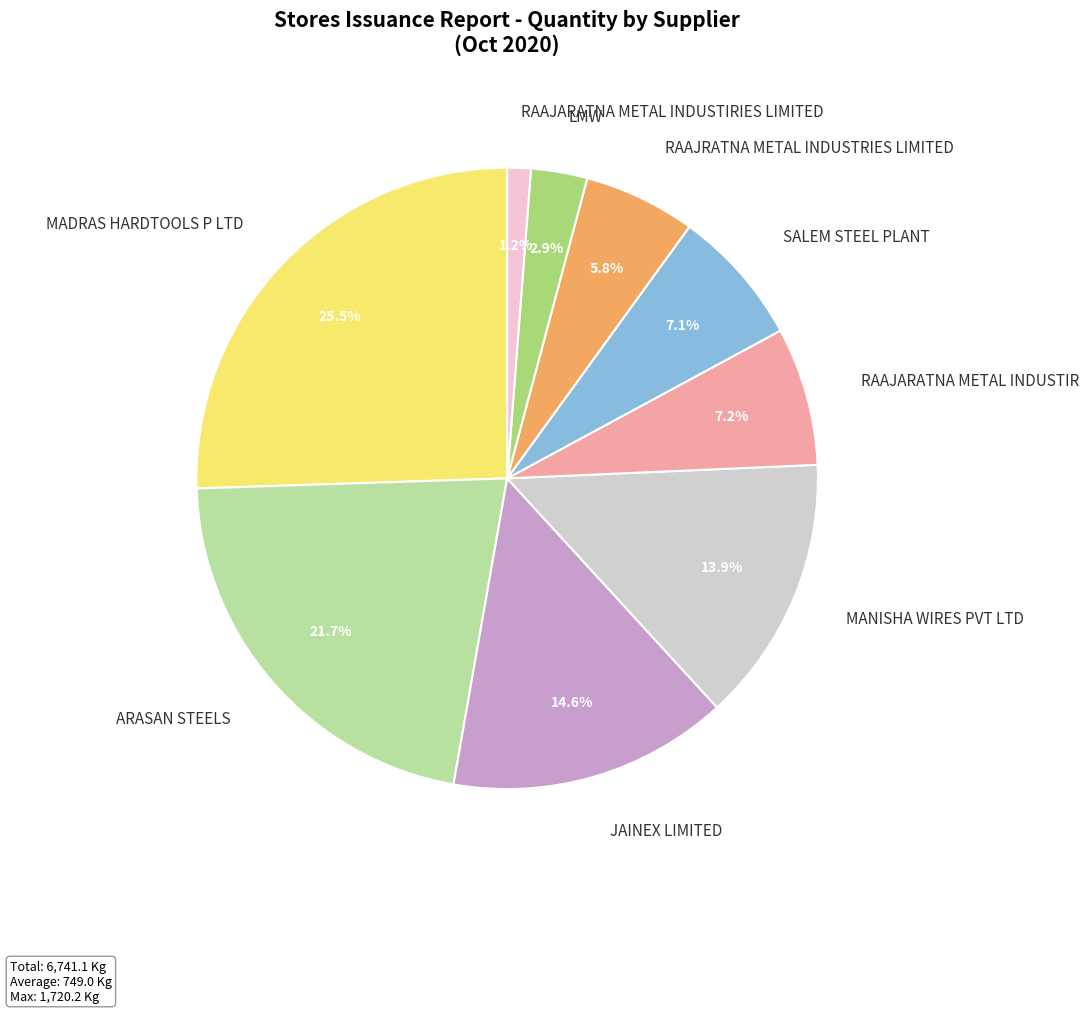

Count the number of slices in the pie.

9